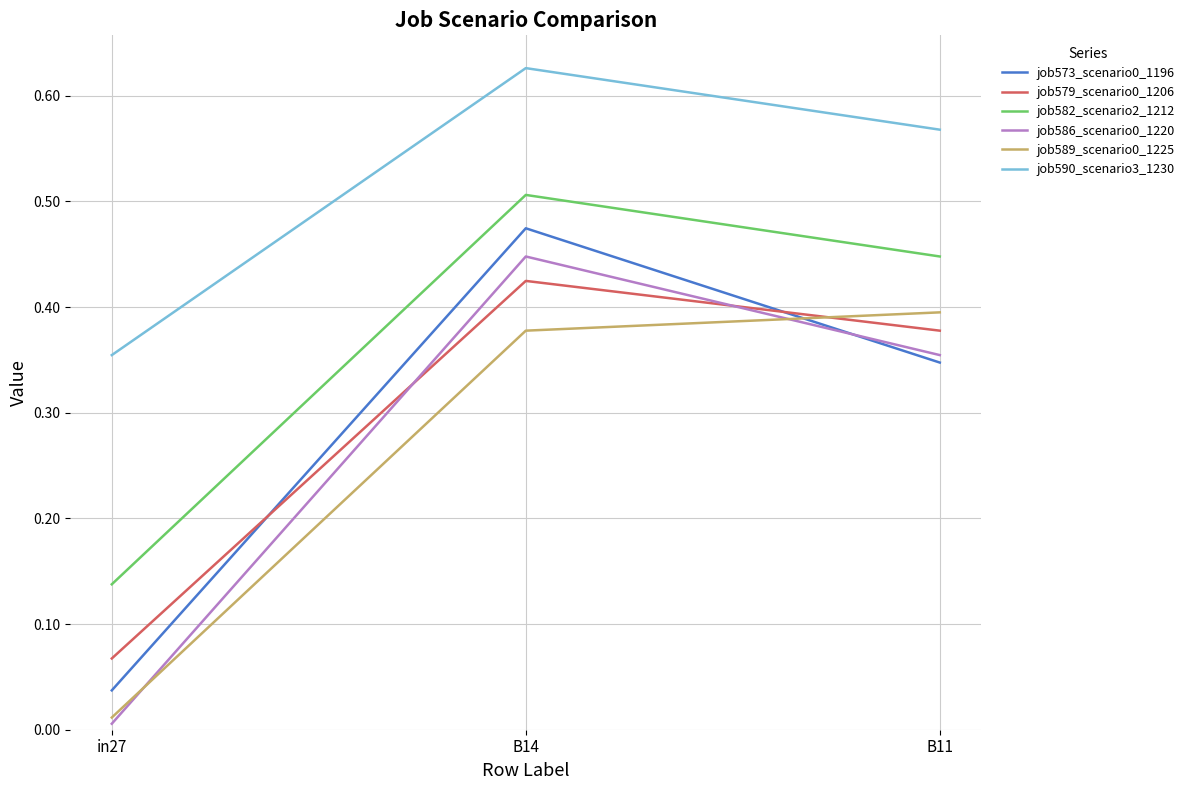

Where is job573_scenario0_1196 nearest to the value 0?

in27